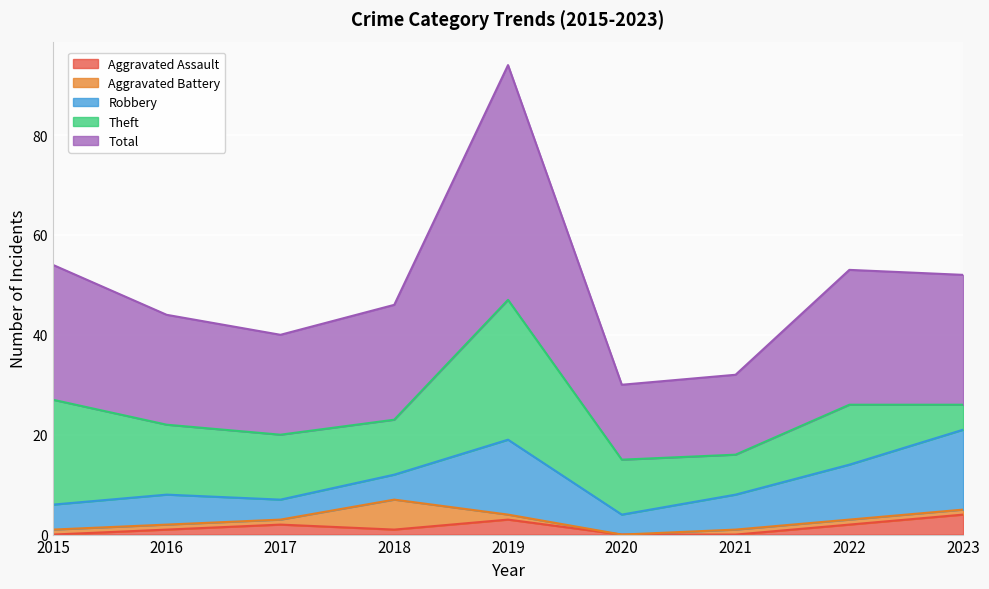

Which series has the largest range (max minus min)?

Total